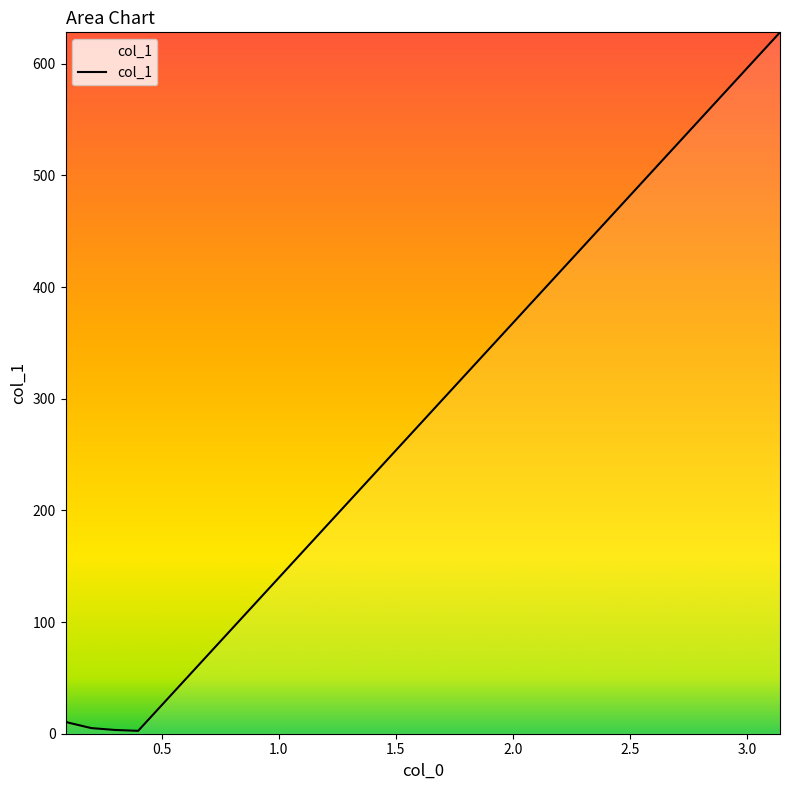

What is the difference between the maximum and minimum values?

625.6